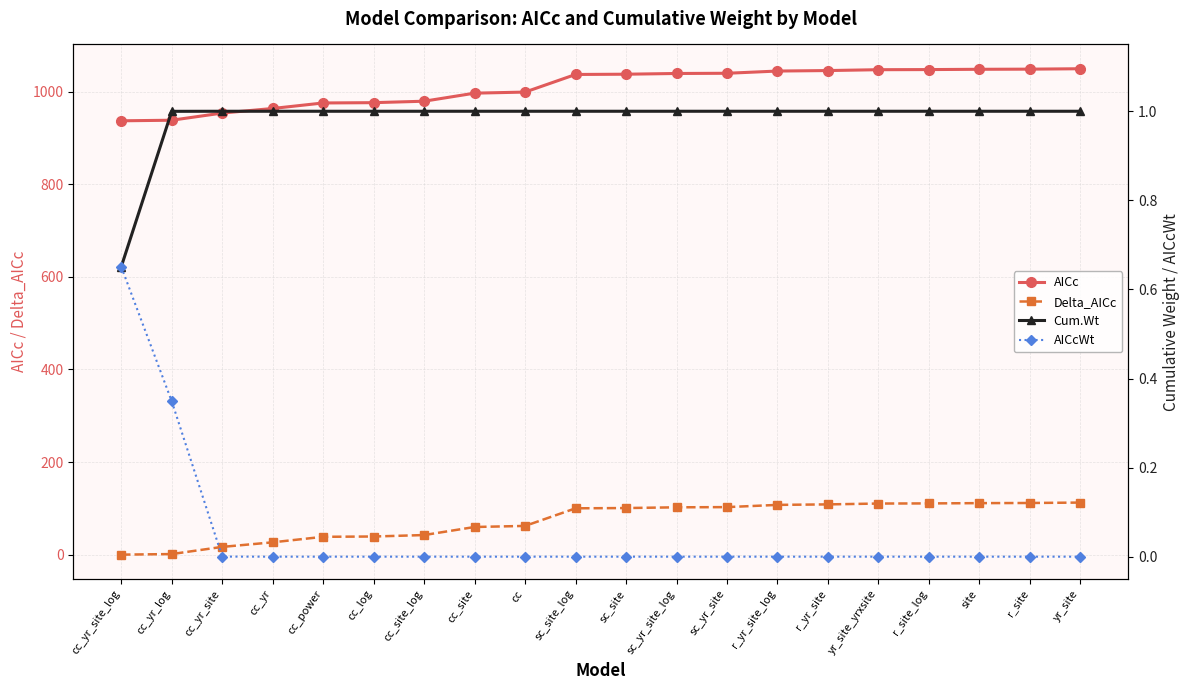

Is the value of Delta_AICc at r_yr_site greater than the value of AICc at cc_yr?

No